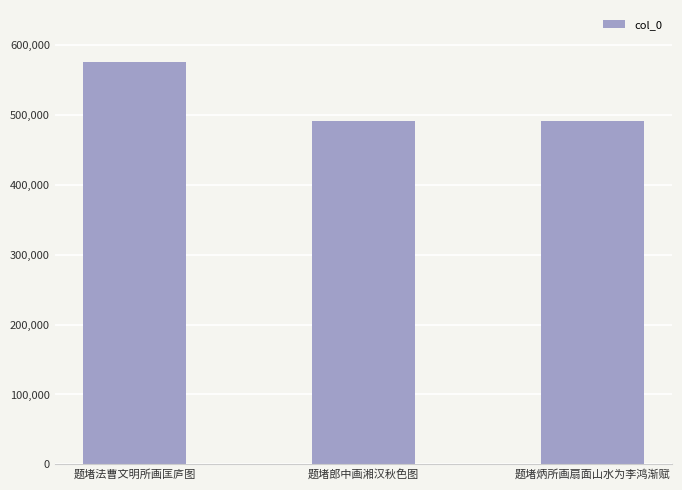

How many bars are there in total?

3